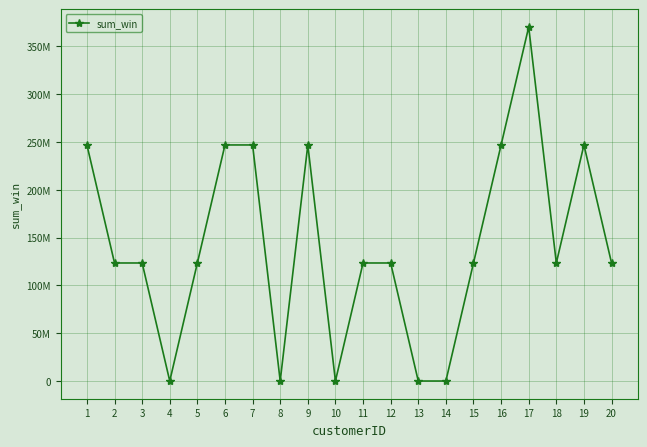

Rank the categories by value from lowest to highest.

13, 10, 14, 4, 8, 3, 20, 11, 2, 12, 5, 18, 15, 7, 19, 6, 16, 9, 1, 17